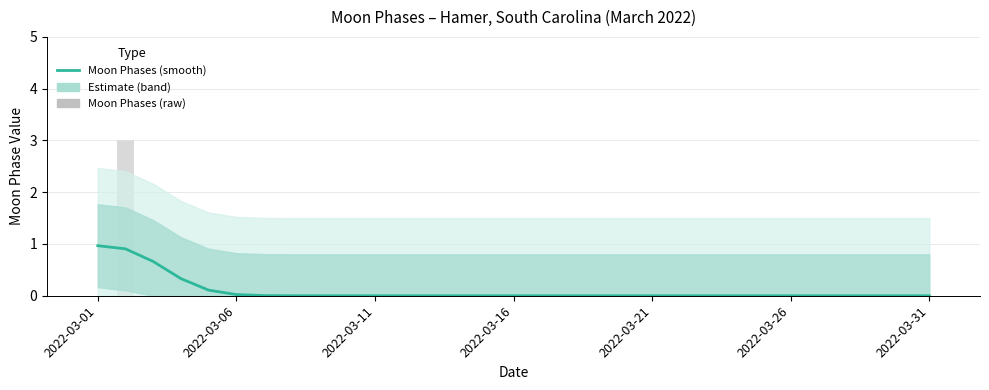

Where is Moon Phases (raw) nearest to the value 1?

2022-03-01